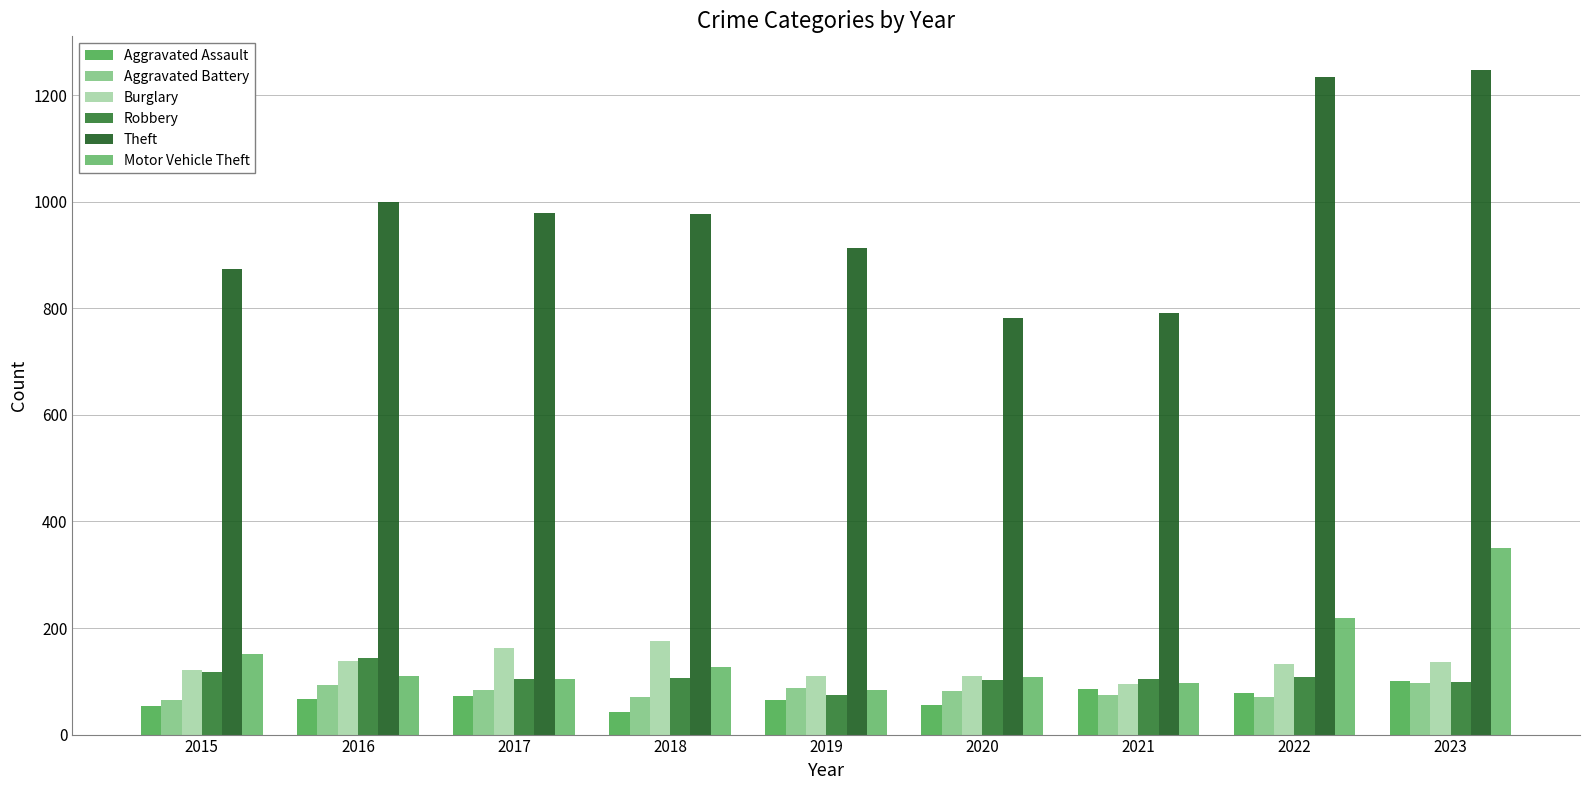

How many bars are there in total?

54